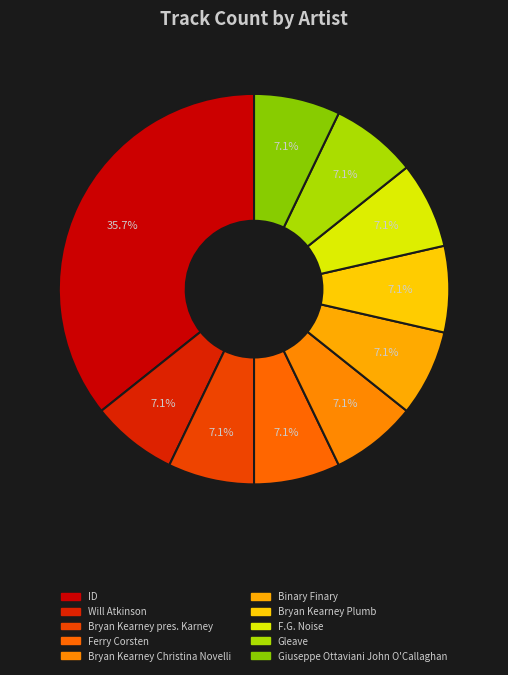

To the nearest percent, what is the average slice percentage?

10%